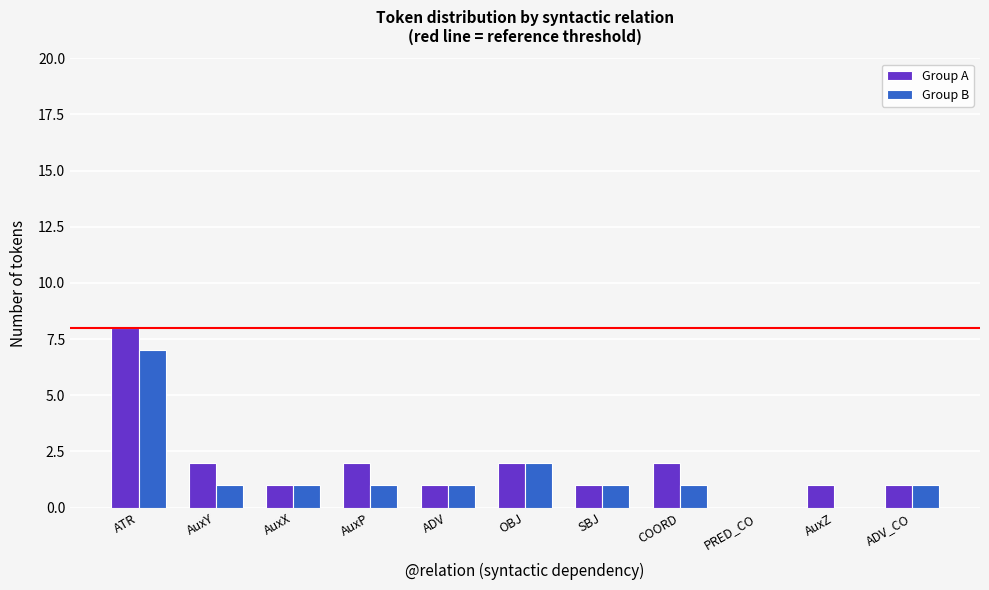

What is the spread (max minus min) of values at COORD?

1